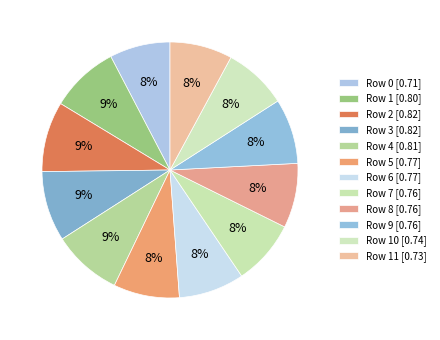

To the nearest percent, what is the average slice percentage?

8%